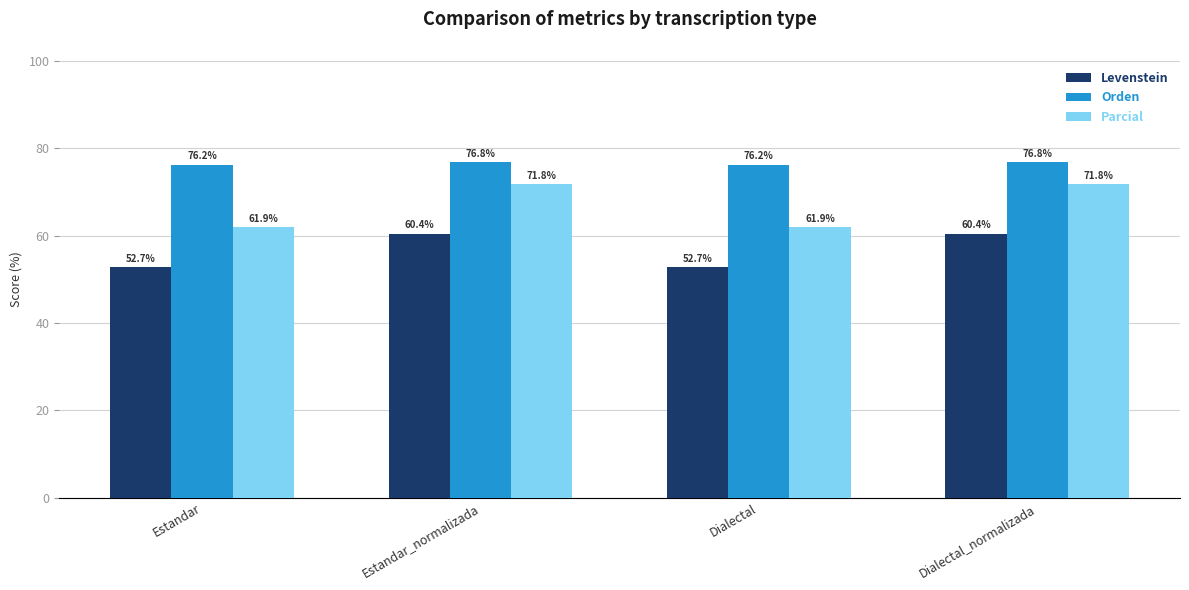

Is it true that Orden equals 76.2 at Estandar?

True